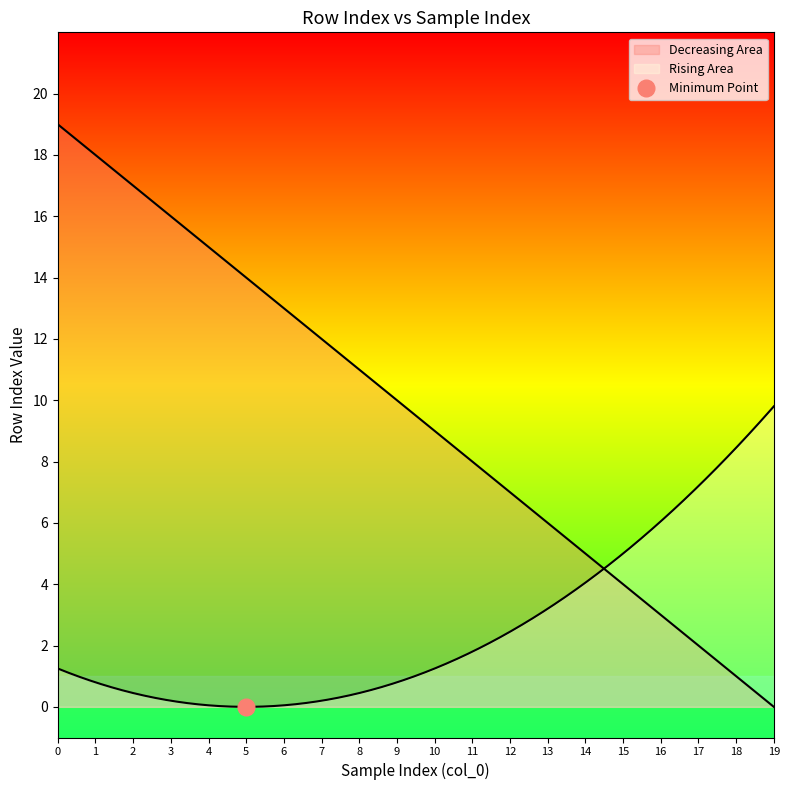

What is the difference between the maximum and second lowest values?

18